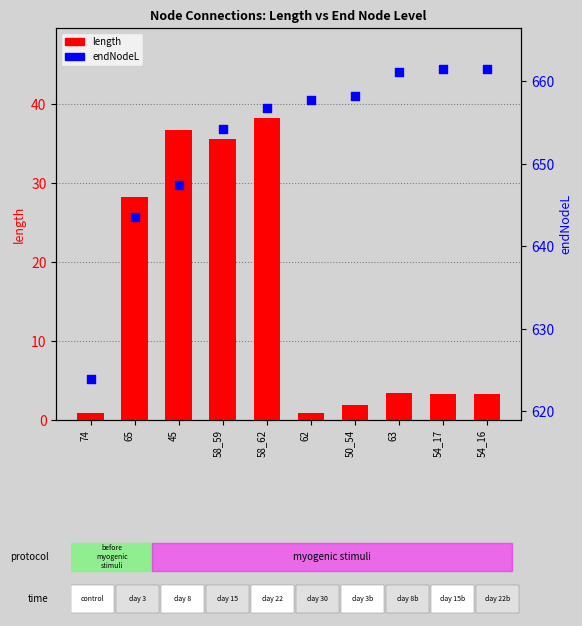

Which series has the largest Y range (max minus min)?

endNodeL